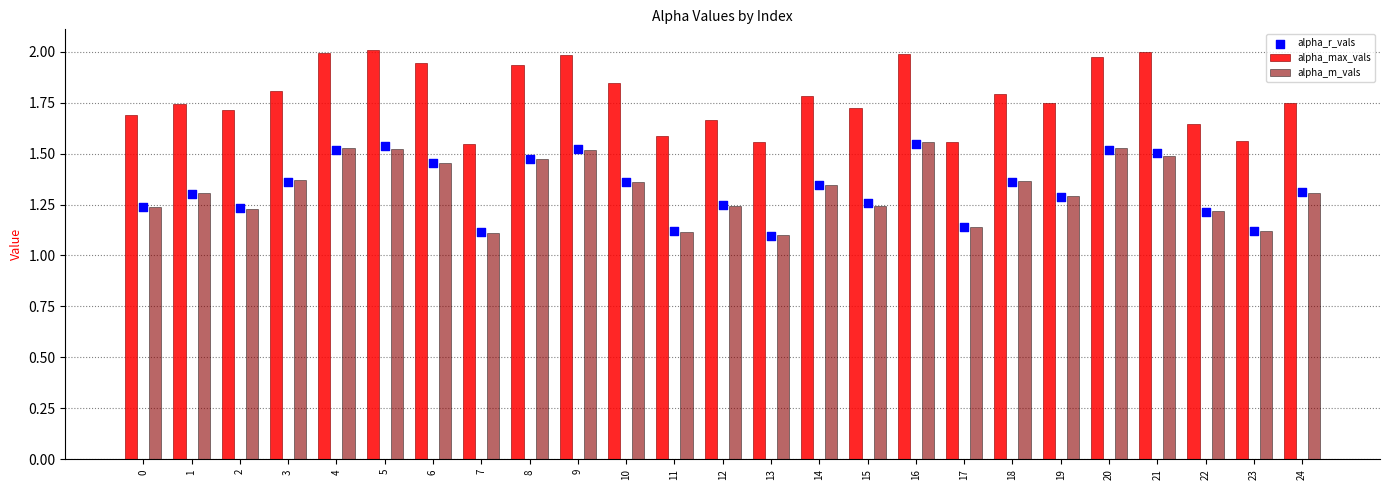

Which series has the largest total across all categories?

alpha_max_vals